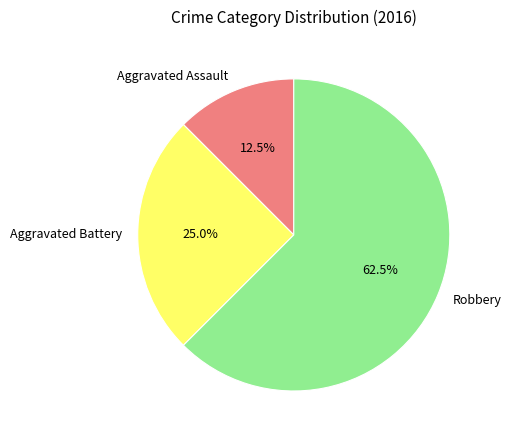

Which slice is the smallest?

Aggravated Assault